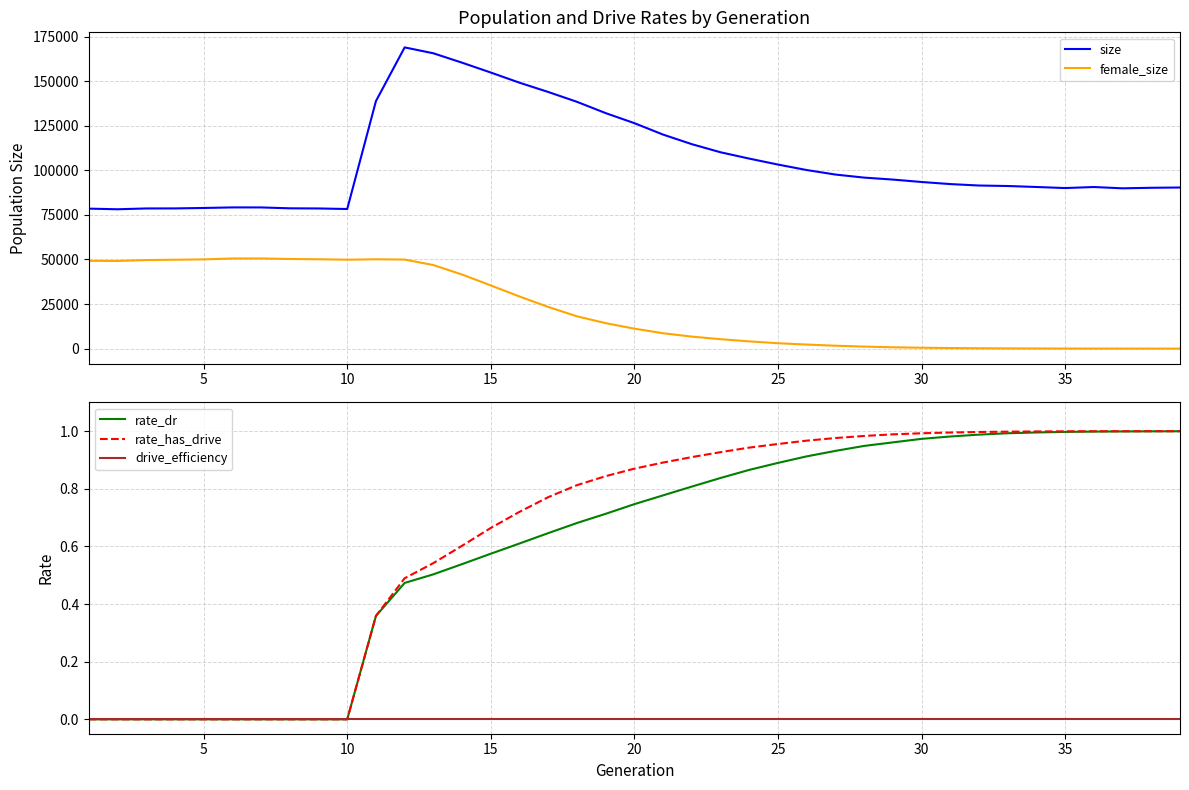

Reading left to right, transcribe all the data shown in this chart.

size: 78494.0	78144.0	78594.0	78620.0	78867.0	79180.0	79170.0	78674.0	78592.0	78283.0	138815.0	168921.0	165614.0	160342.0	154820.0	149117.0	143914.0	138401.0	132066.0	126431.0	120014.0	114651.0	110104.0	106554.0	103214.0	100145.0	97611.0	95897.0	94792.0	93440.0	92266.0	91460.0	91184.0	90634.0	90038.0	90617.0	89889.0	90193.0	90347.0
female_size: 49232.0	49159.0	49658.0	49845.0	50033.0	50540.0	50551.0	50254.0	50098.0	49858.0	50080.0	49932.0	46854.0	41534.0	35427.0	29209.0	23362.0	18108.0	14276.0	11187.0	8619.0	6725.0	5274.0	4053.0	3014.0	2274.0	1614.0	1128.0	737.0	491.0	317.0	188.0	118.0	64.0	35.0	18.0	11.0	3.0	0.0
rate_dr: 0.0	0.0	0.0	0.0	0.0	0.0	0.0	0.0	0.0	0.0	0.4	0.5	0.5	0.5	0.6	0.6	0.6	0.7	0.7	0.7	0.8	0.8	0.8	0.9	0.9	0.9	0.9	0.9	1.0	1.0	1.0	1.0	1.0	1.0	1.0	1.0	1.0	1.0	1.0
rate_has_drive: 0.0	0.0	0.0	0.0	0.0	0.0	0.0	0.0	0.0	0.0	0.4	0.5	0.5	0.6	0.7	0.7	0.8	0.8	0.8	0.9	0.9	0.9	0.9	0.9	1.0	1.0	1.0	1.0	1.0	1.0	1.0	1.0	1.0	1.0	1.0	1.0	1.0	1.0	1.0
drive_efficiency: 0.0	0.0	0.0	0.0	0.0	0.0	0.0	0.0	0.0	0.0	0.0	0.0	0.0	0.0	0.0	0.0	0.0	0.0	0.0	0.0	0.0	0.0	0.0	0.0	0.0	0.0	0.0	0.0	0.0	0.0	0.0	0.0	0.0	0.0	0.0	0.0	0.0	0.0	0.0